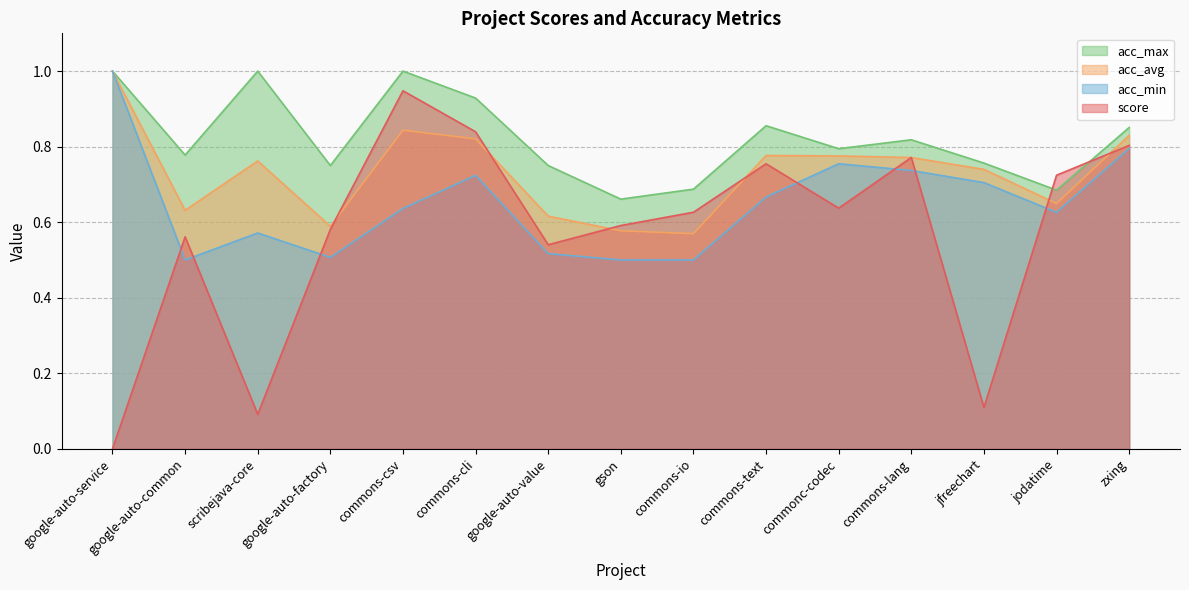

What is the average value of the acc_avg series?

0.7